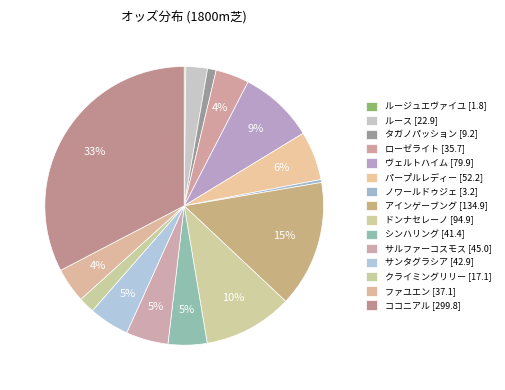

What is the smallest slice in the pie chart?

ルージュエヴァイユ [1.8]